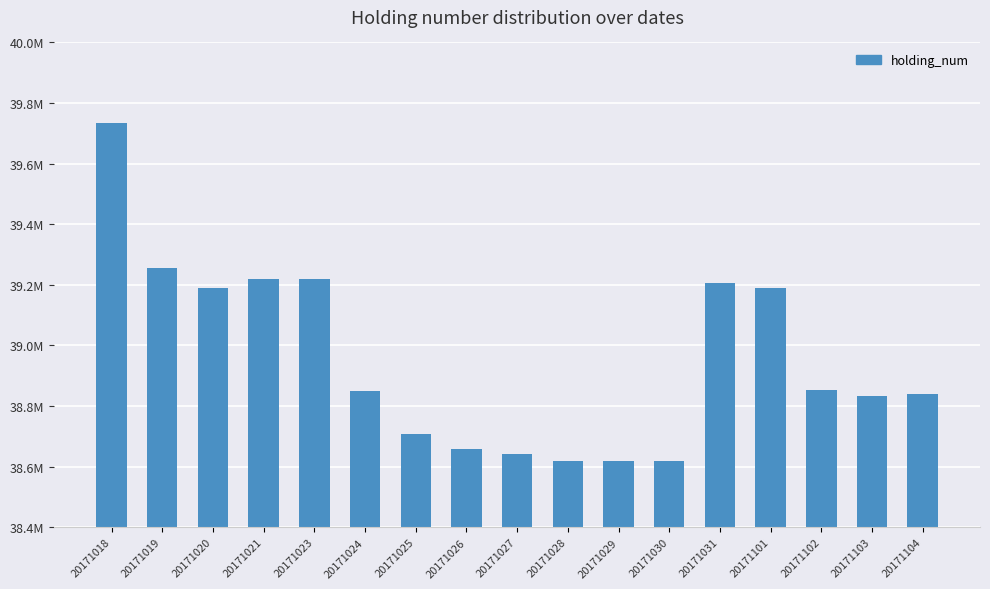

What is the difference between the maximum and minimum values?

1117000